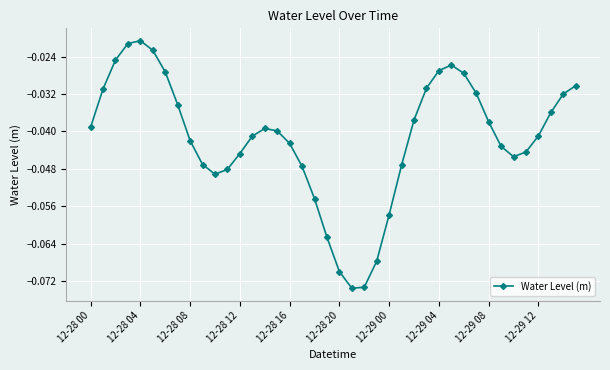

Is this an area chart (filled region under the line)?

No